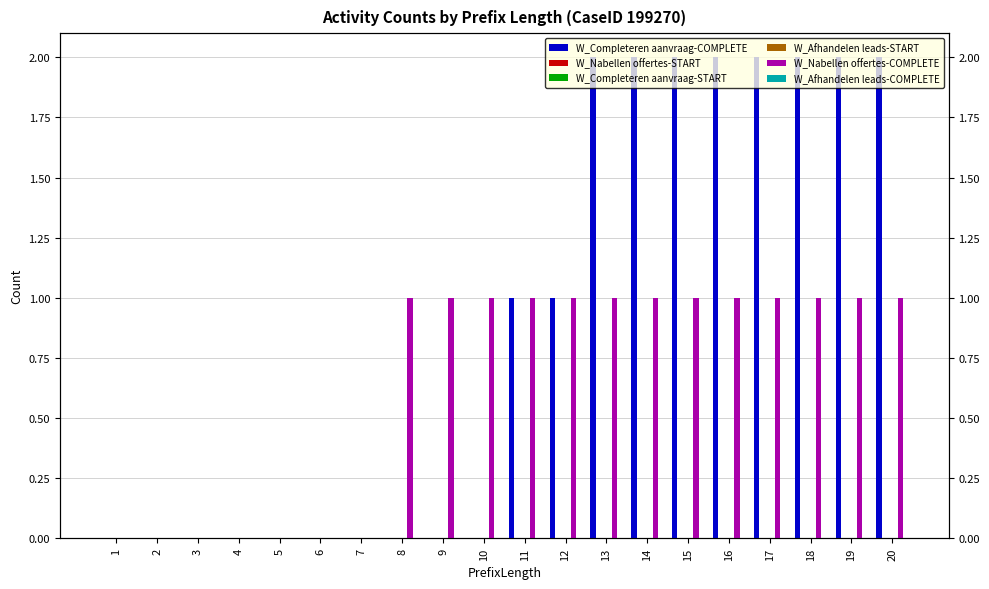

Between 4 and 11, which series saw the biggest shift?

W_Completeren aanvraag-COMPLETE